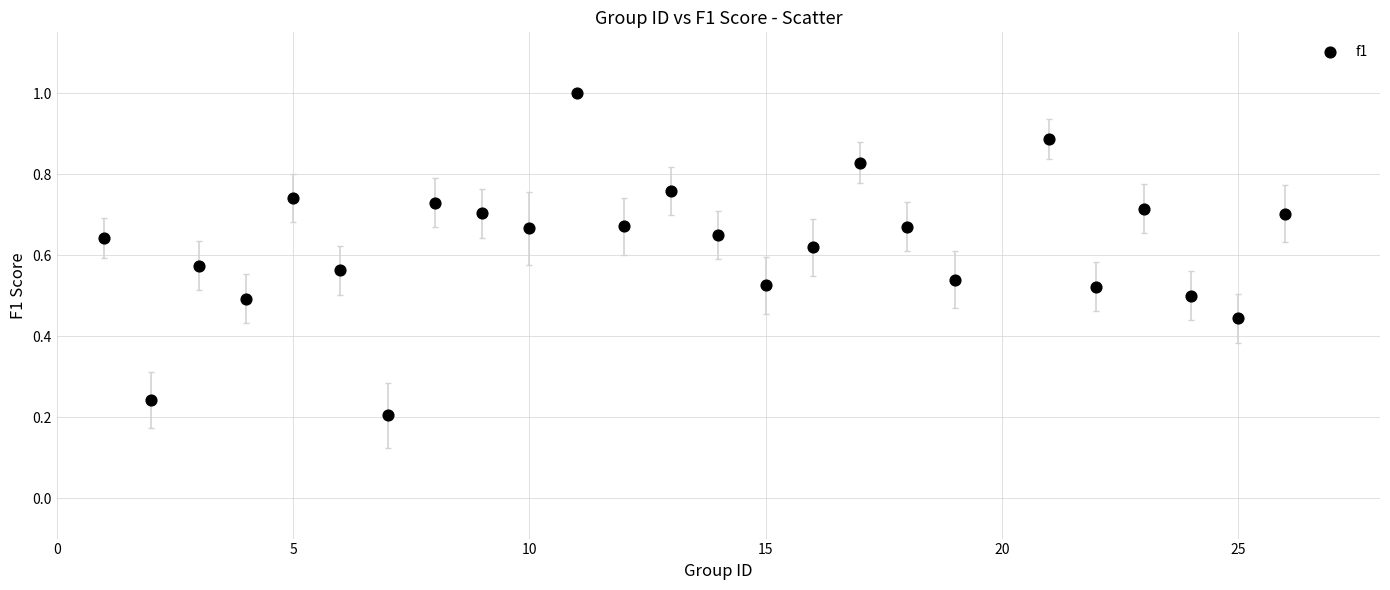

What is the range of X values (max minus min)?

25.0